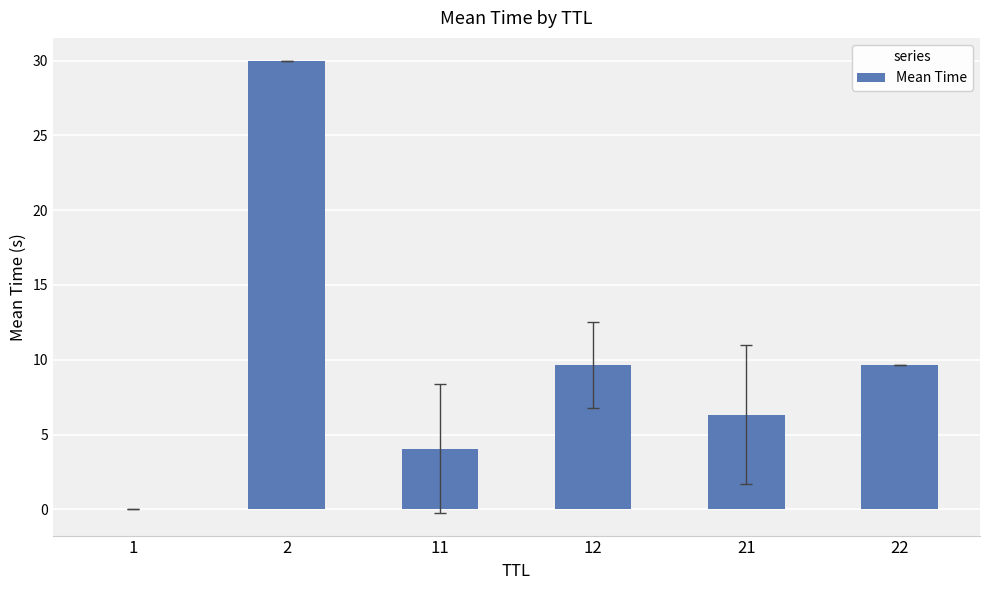

What is the sum of the values at 2 and 22?

39.6